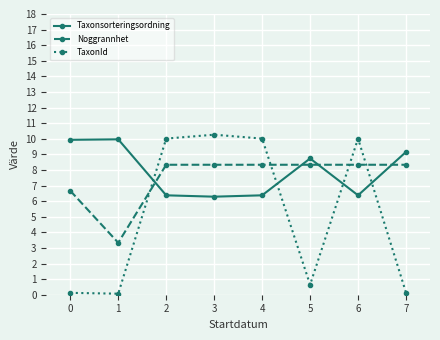

What is the sum of the Noggrannhet values at 2 and 1?

11.7